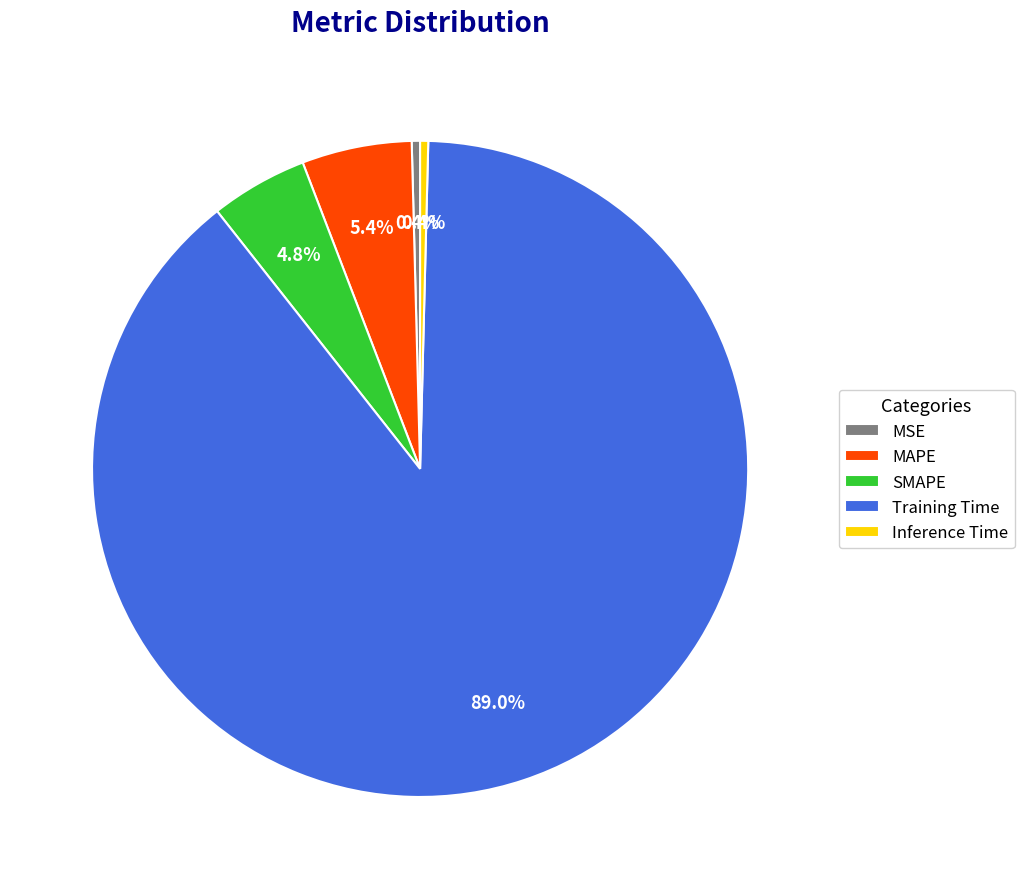

Combined, what portion of the pie is MSE and Training Time?

89.4%